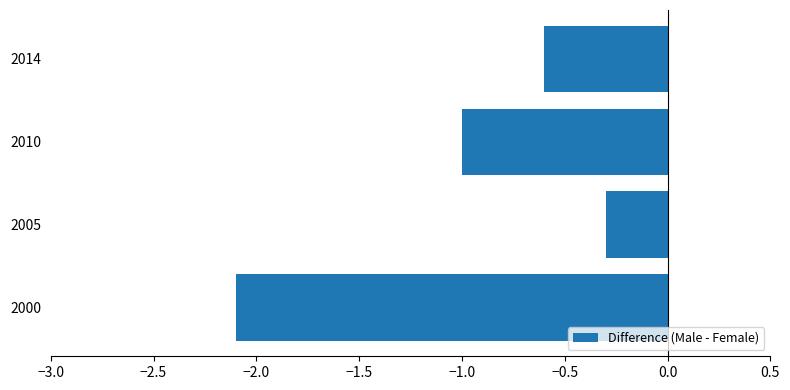

Reading bottom to top, what are all the values shown in this chart?

2000=-2.1	2005=-0.3	2010=-1.0	2014=-0.6